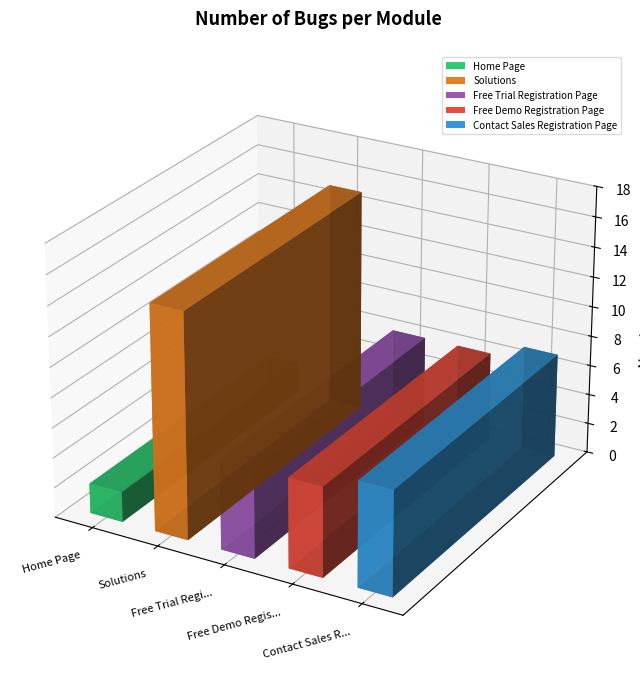

List the labels in order of value, smallest first.

Home Page, Free Trial Registration Page, Free Demo Registration Page, Contact Sales Registration Page, Solutions